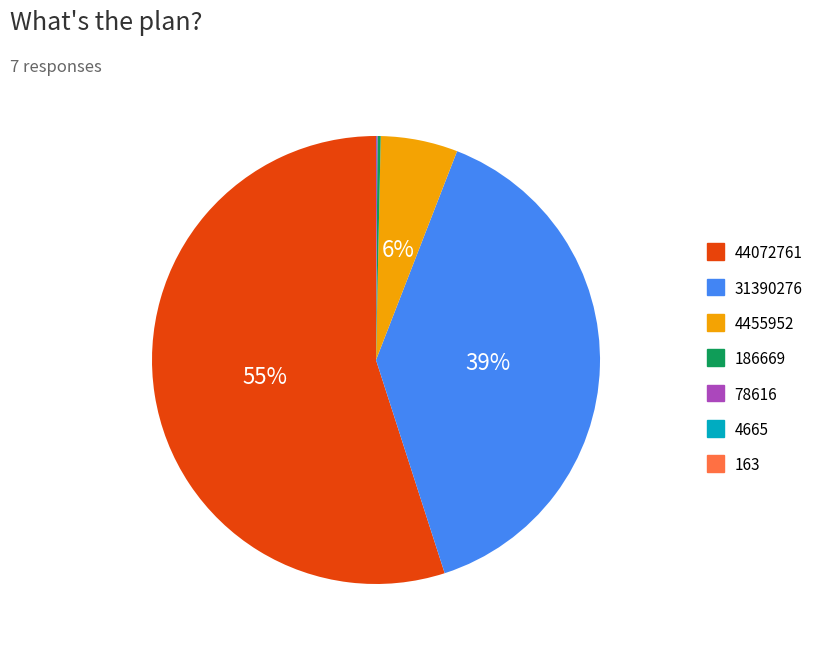

To the nearest percent, what is the combined percentage of 4455952 and 44072761?

61%